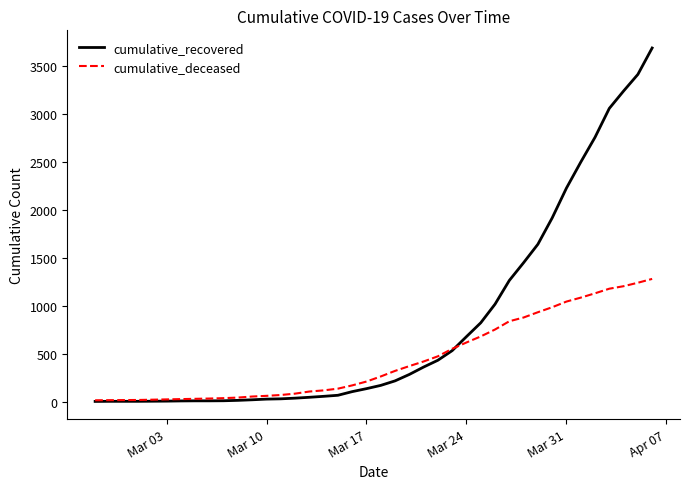

What is the maximum value for cumulative_recovered?

3683